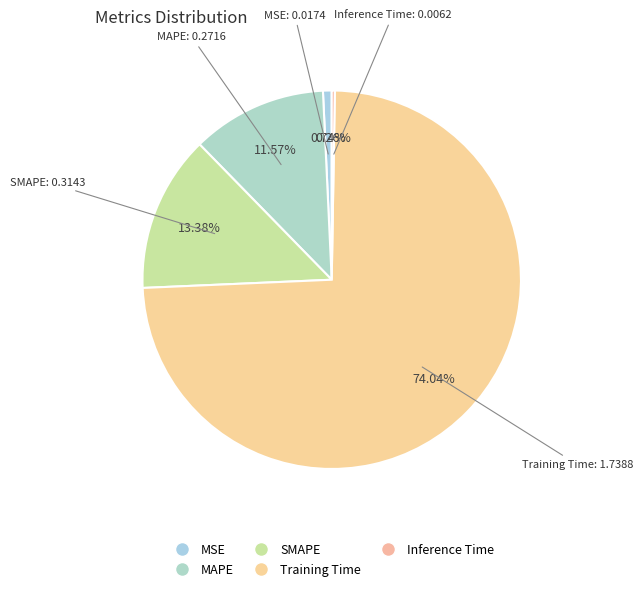

Is it true that MSE is 1% of the pie?

True